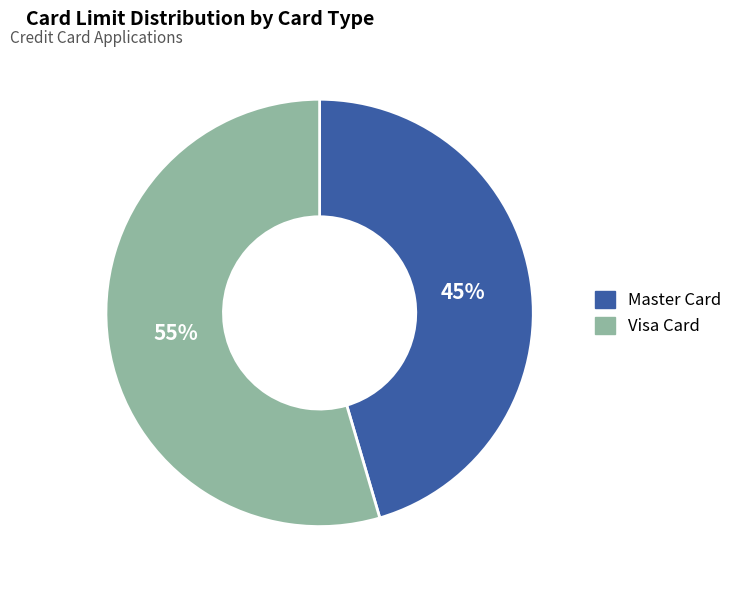

Count the number of slices in the pie.

2